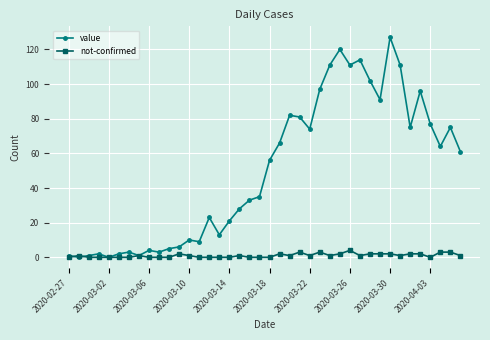

Rank the series by their maximum value, from highest to lowest.

value, not-confirmed